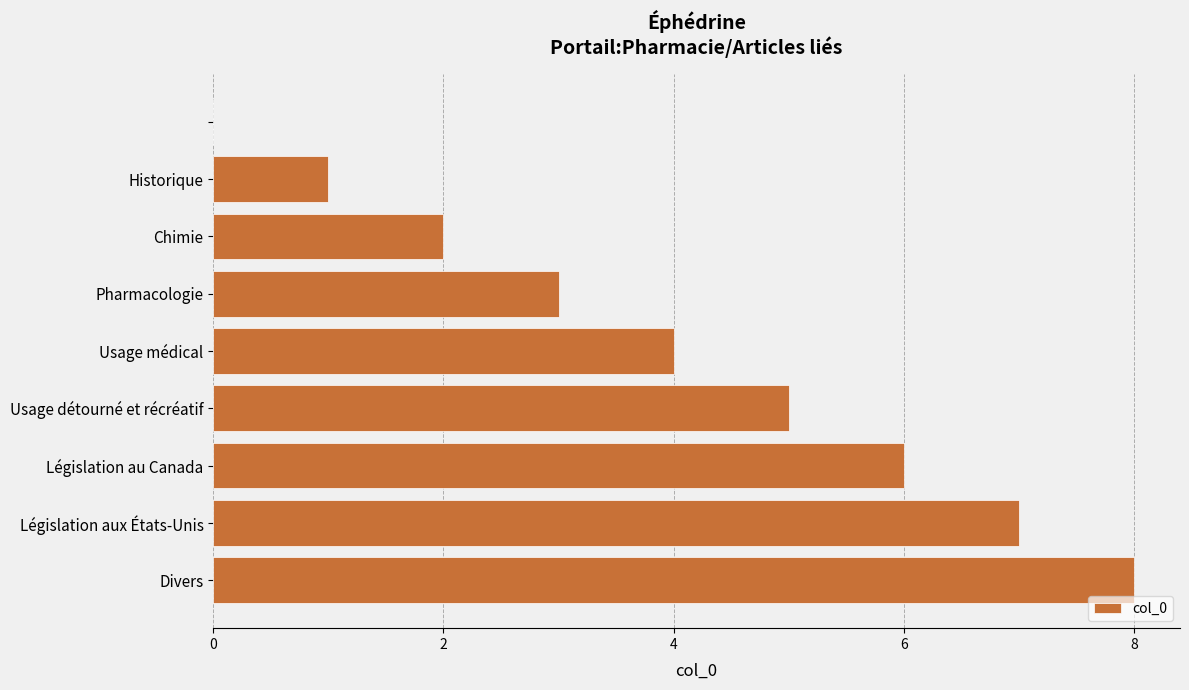

What is the sum of all values?

36